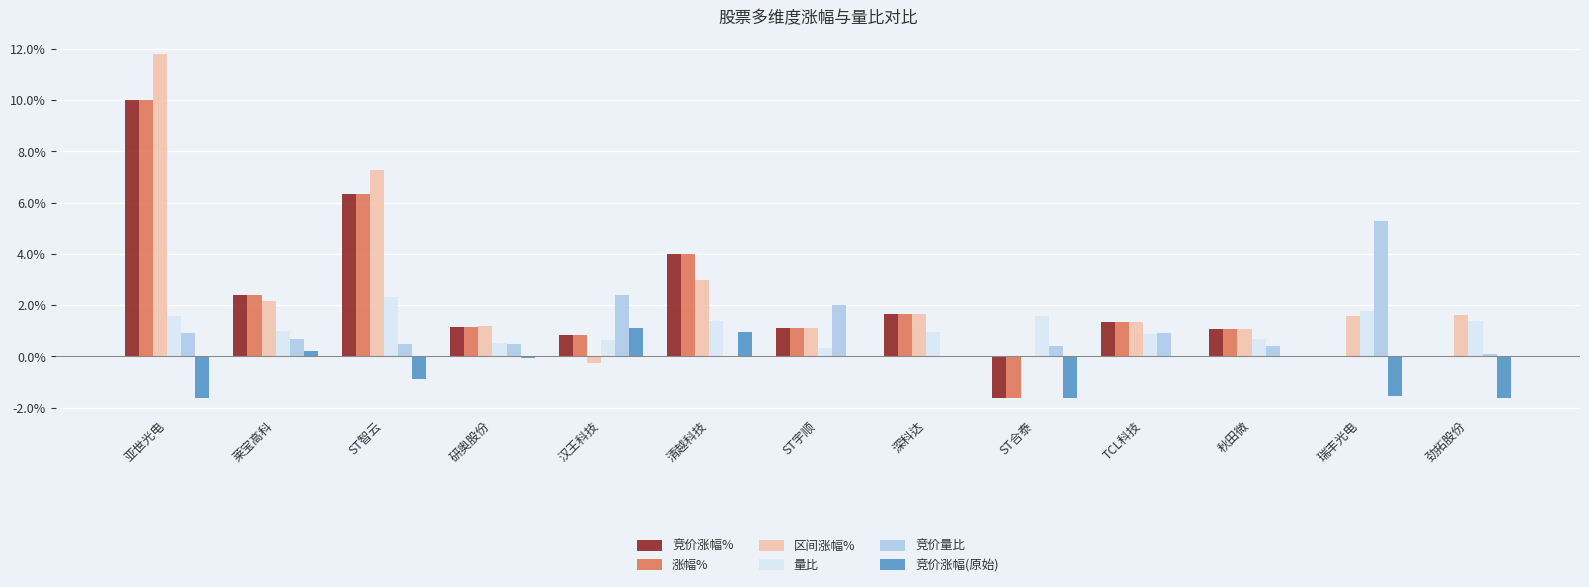

Is the value of 区间涨幅% at TCL科技 greater than the value of 竞价量比 at TCL科技?

Yes